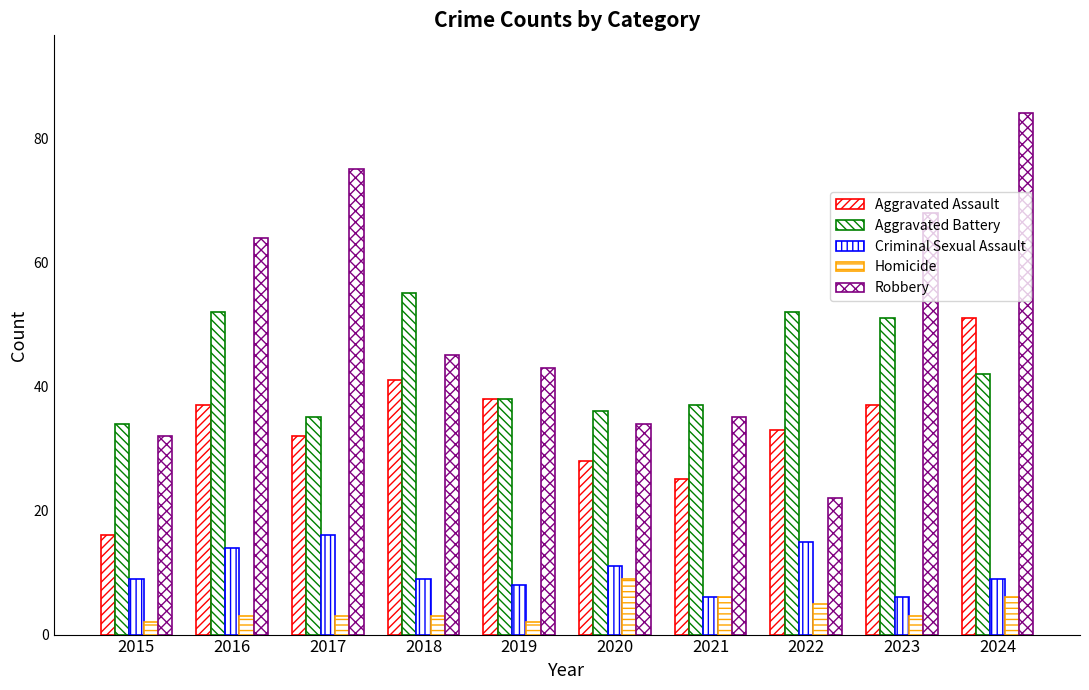

Between 2023 and 2020, which is larger?

2023